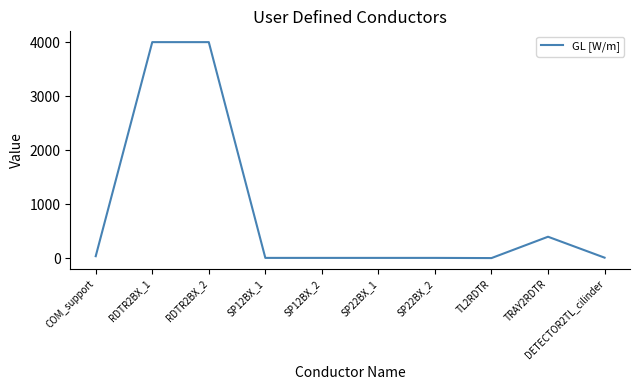

What is the smallest value displayed?

5.3